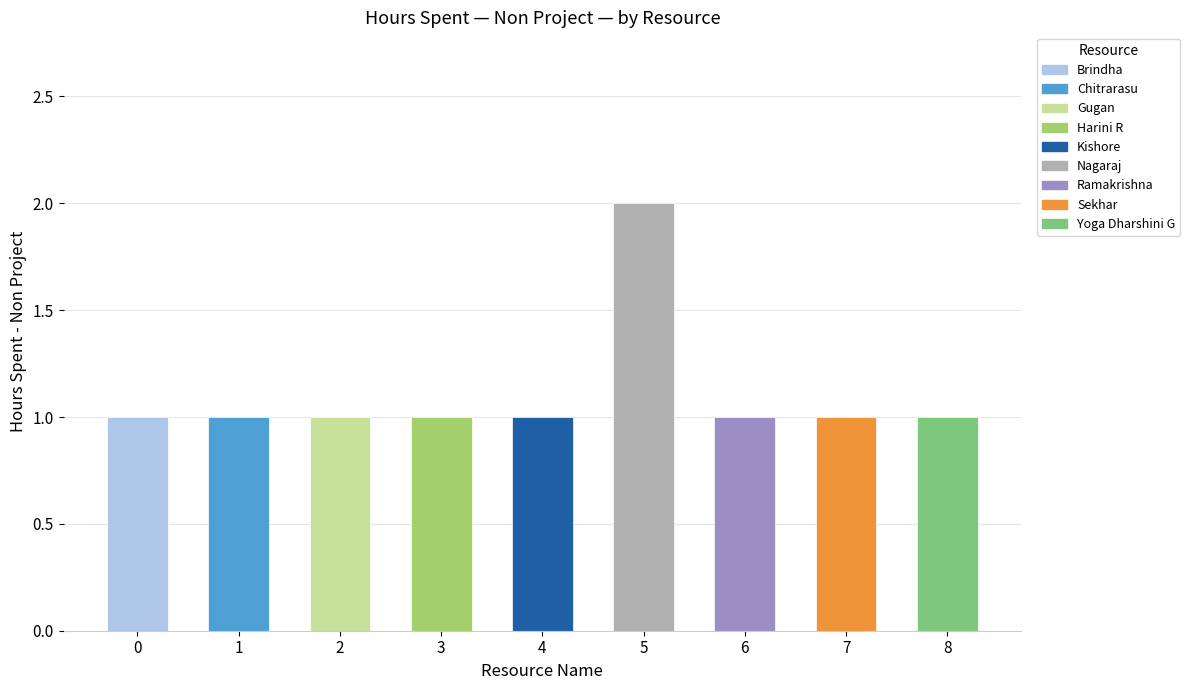

The chart shows a value of 1 at 4. True or false?

True